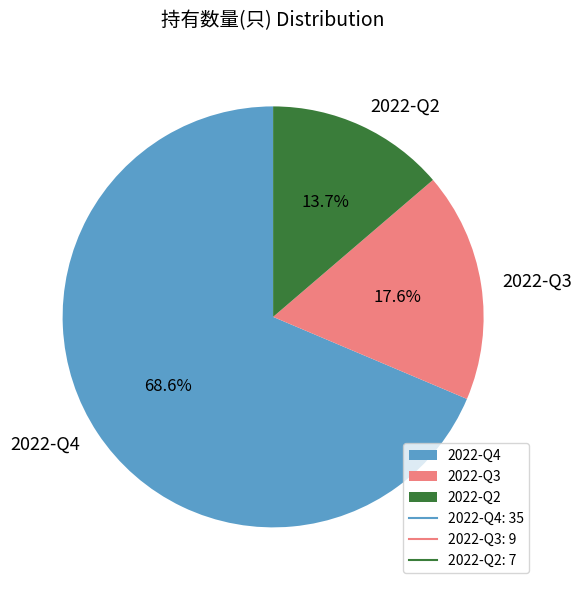

Which has a higher value, 2022-Q3 or 2022-Q4?

2022-Q4